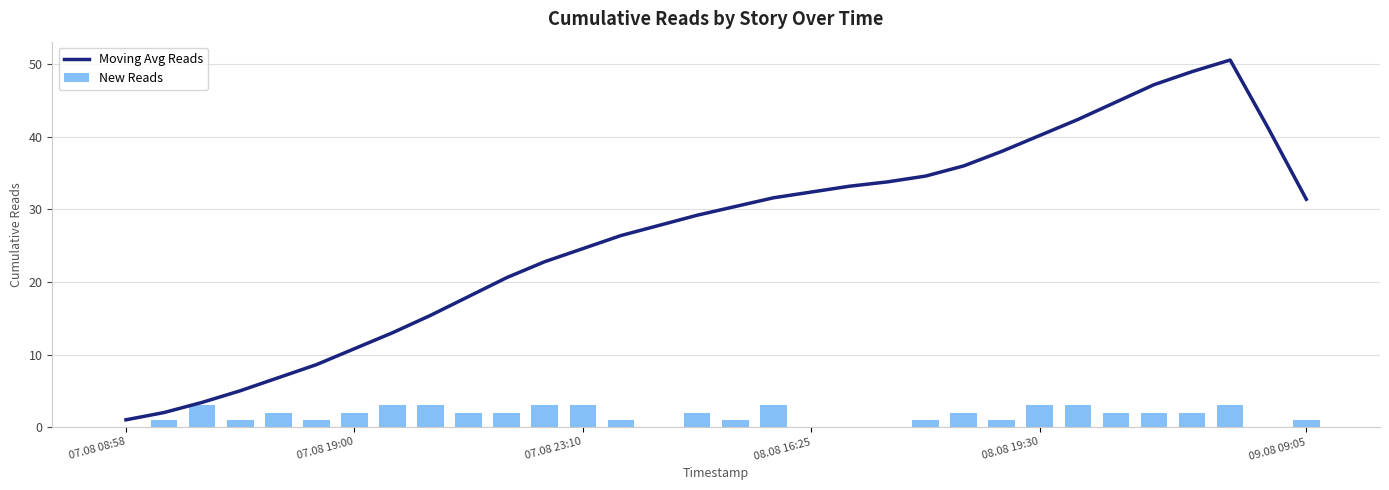

True or false: Moving Avg Reads has a value of 4.6 at 10.

False